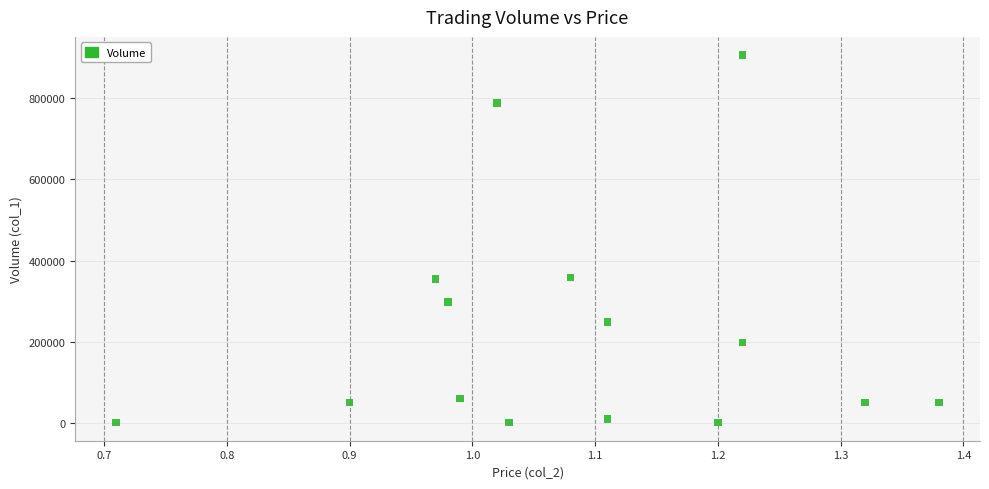

What is the range of Y values (max minus min)?

905000